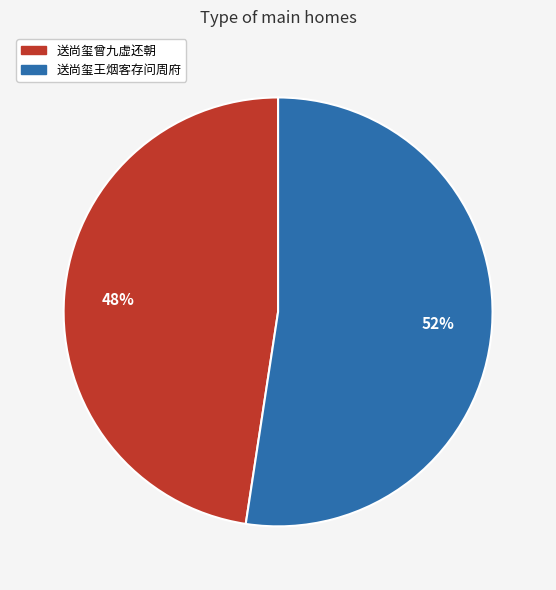

Rank the categories by value from lowest to highest.

送尚玺曾九虚还朝, 送尚玺王烟客存问周府